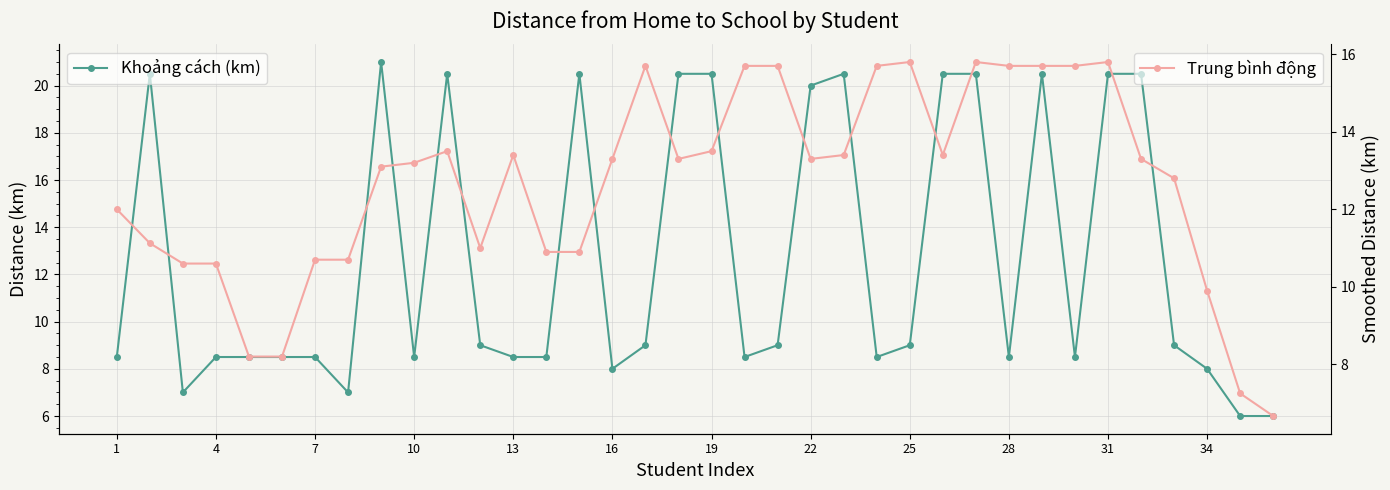

What is the sum of all Trung bình động values?

455.5